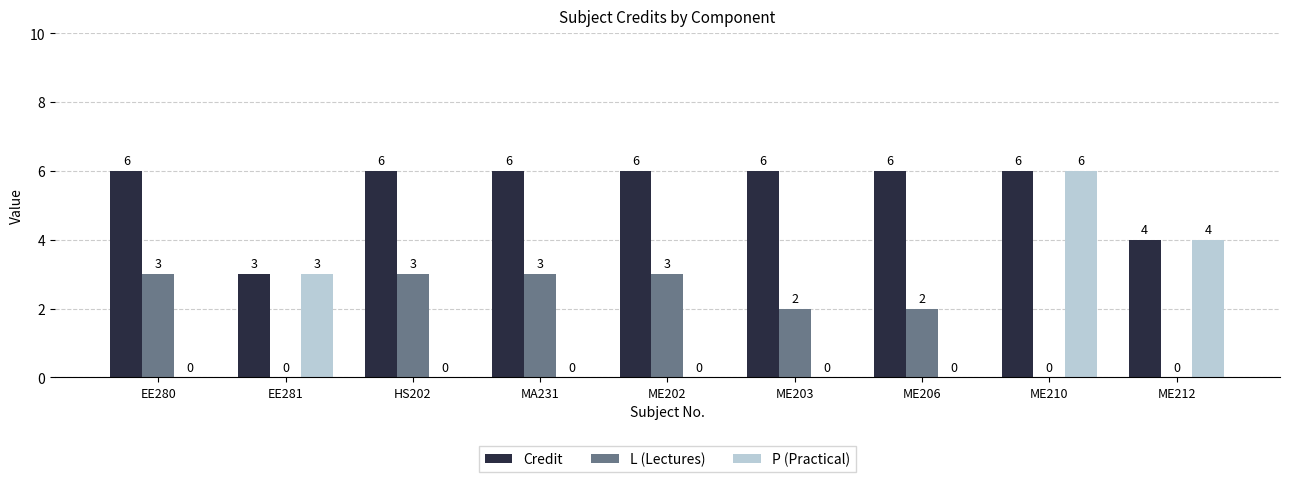

Reading right to left, what are all the values shown in this chart?

Credit: 4	6	6	6	6	6	6	3	6
L (Lectures): 0	0	2	2	3	3	3	0	3
P (Practical): 4	6	0	0	0	0	0	3	0